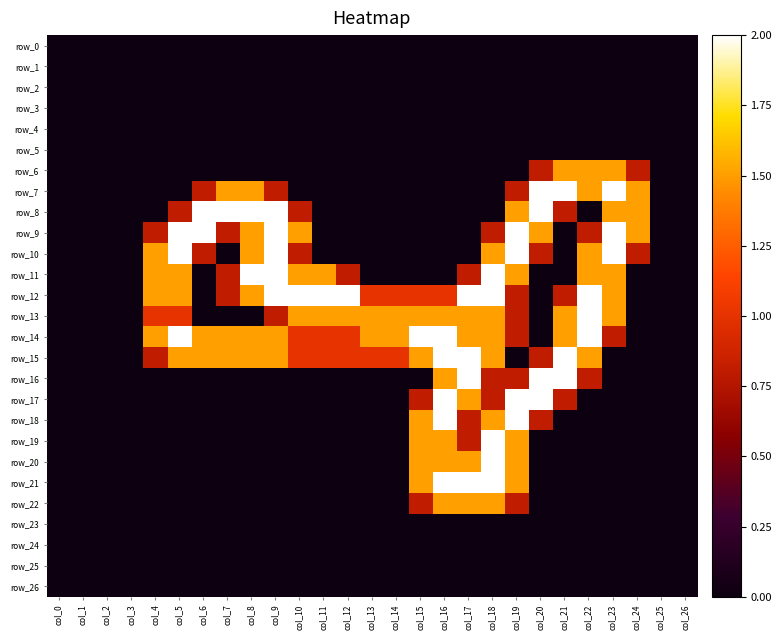

True or false: row_18 has a value of 0.0 at col_21.

True